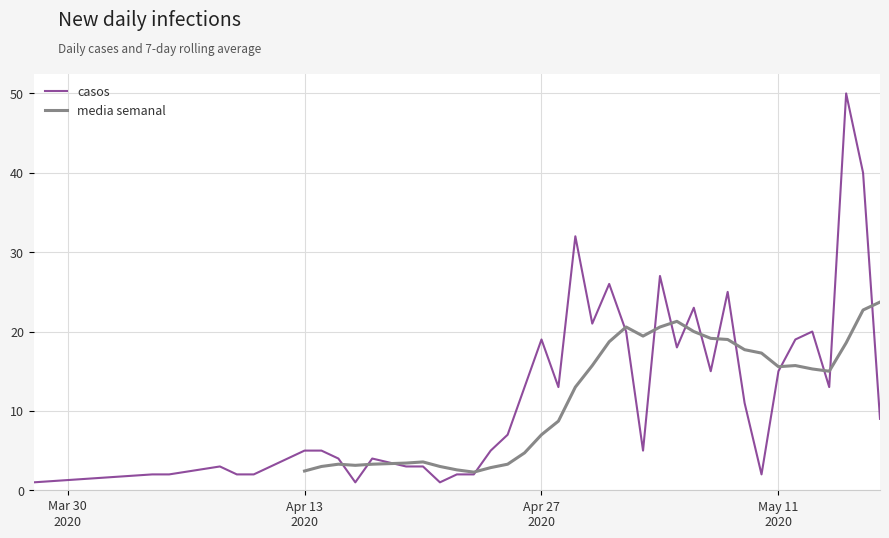

True or false: the data has more than 1 interior local peaks.

True